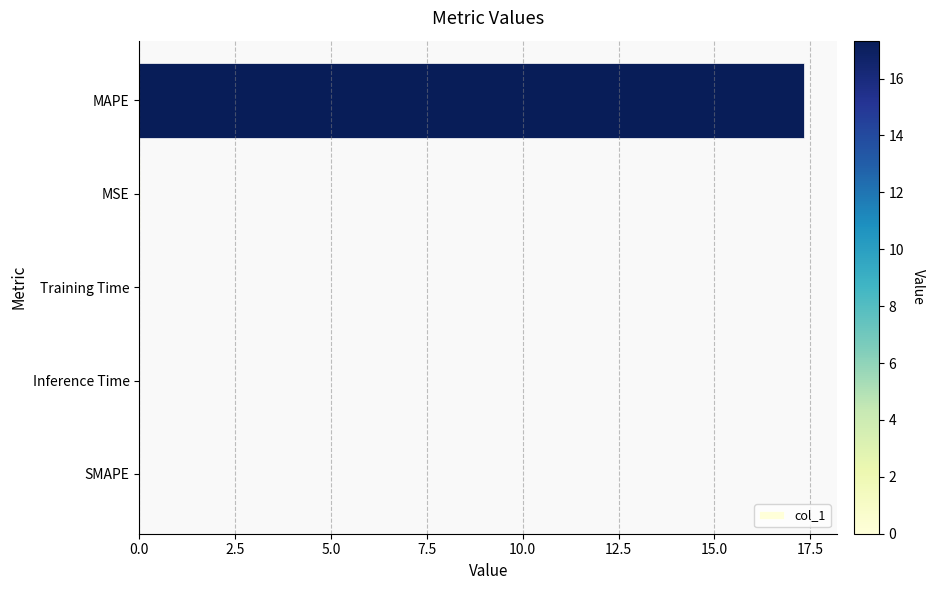

Is it true that the value at Training Time is 0.0?

True